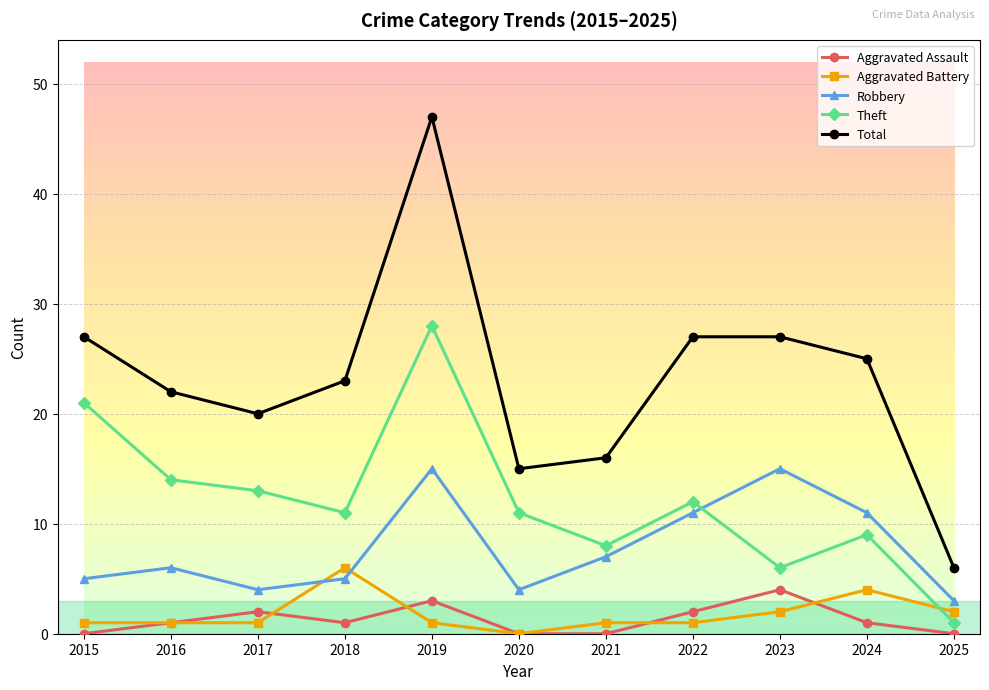

What is the value of the Robbery point at the 3rd from the left?

4